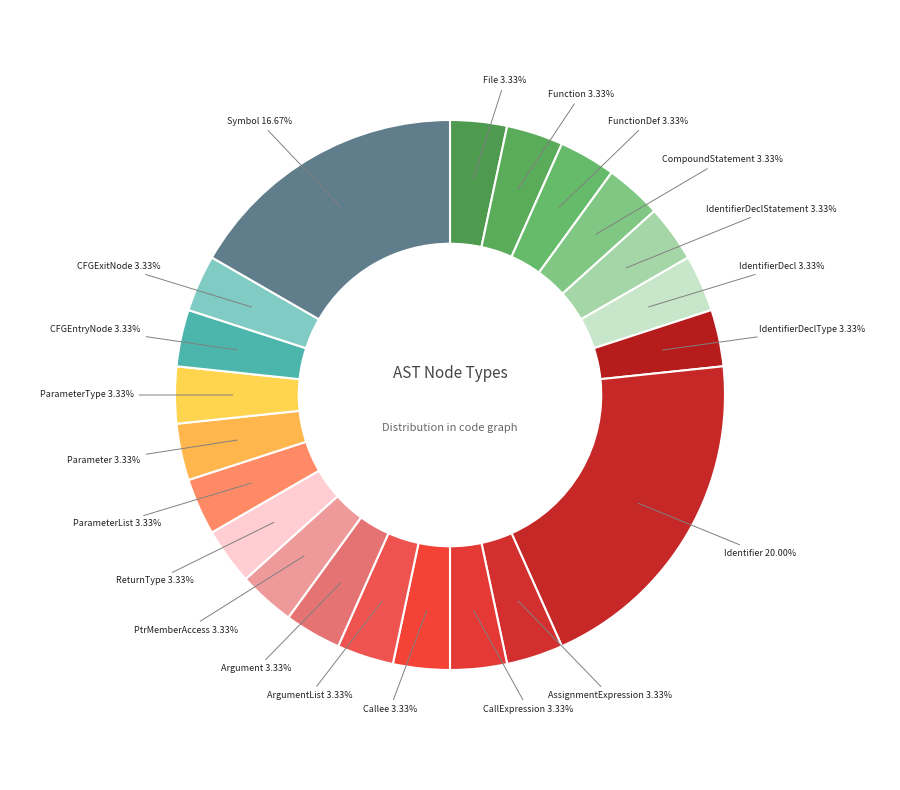

To the nearest percent, what is the average slice percentage?

5%